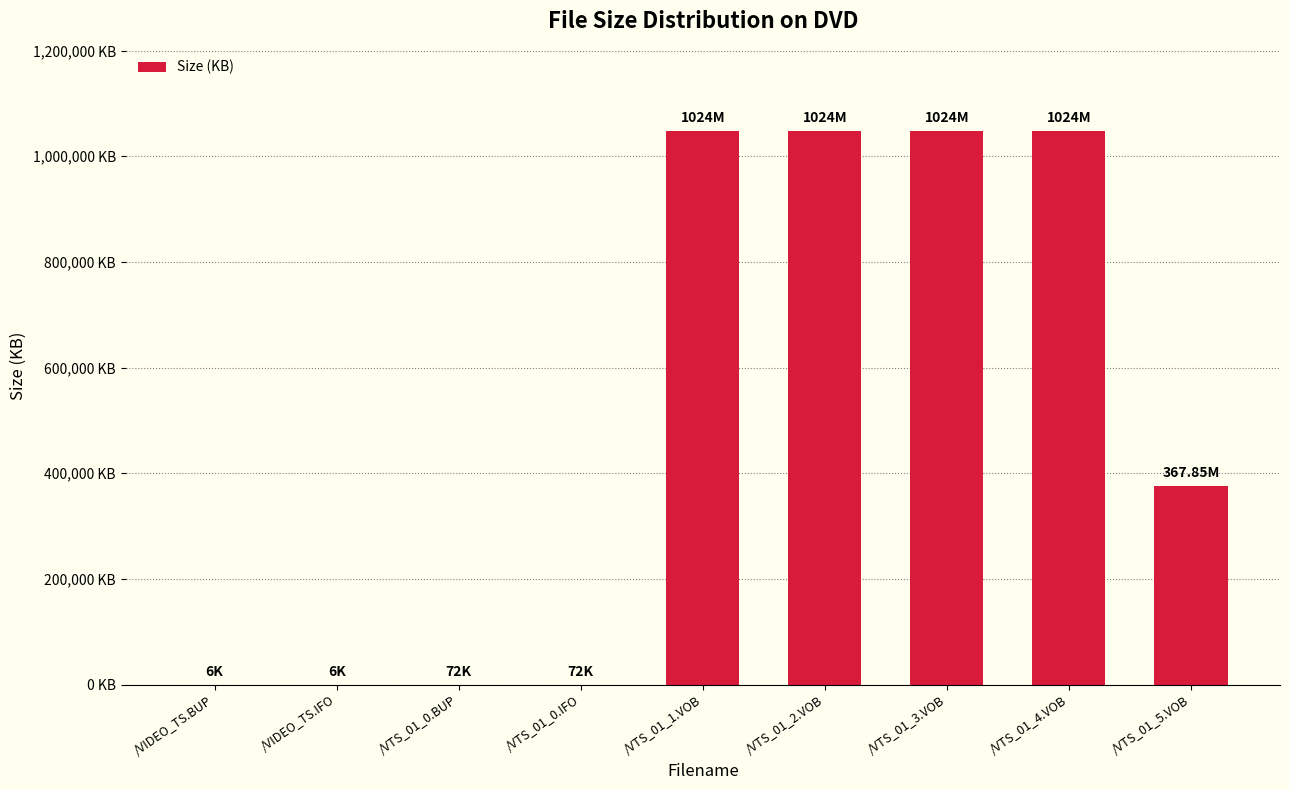

How many distinct data groups are displayed?

1